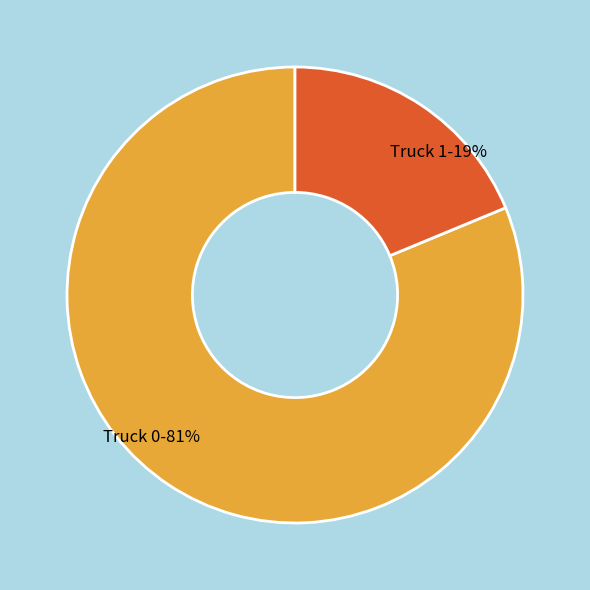

To the nearest percent, what is the difference between the Truck 0 and Truck 1 slice percentages?

62%